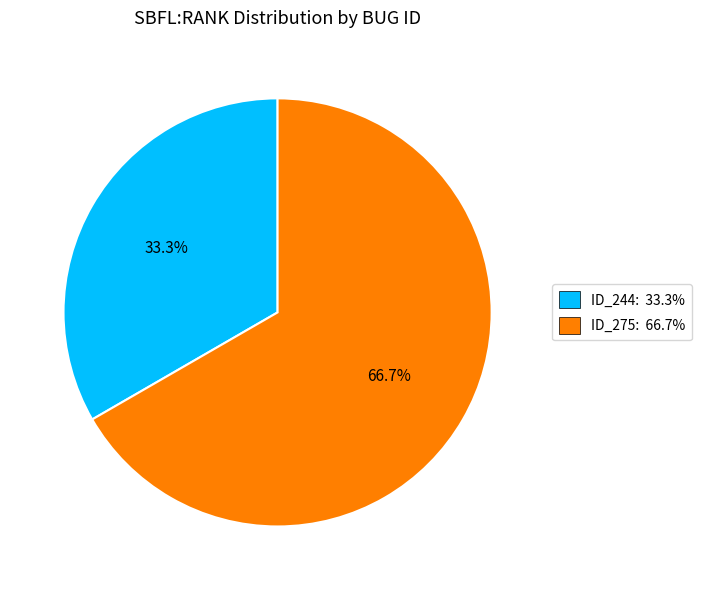

To the nearest percent, what is the average slice percentage?

50%